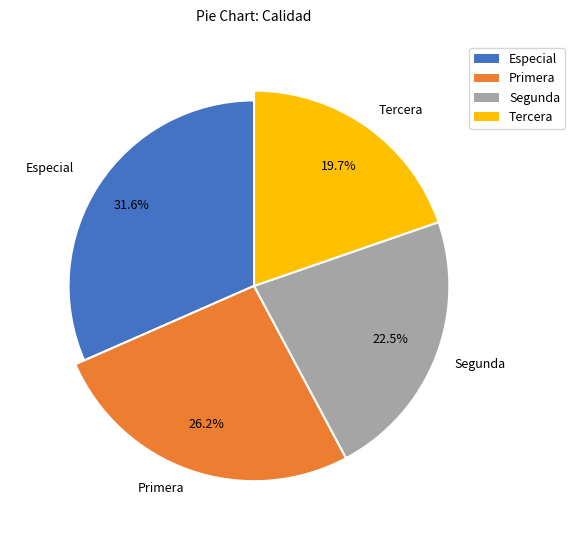

Which slice is the smallest?

Tercera